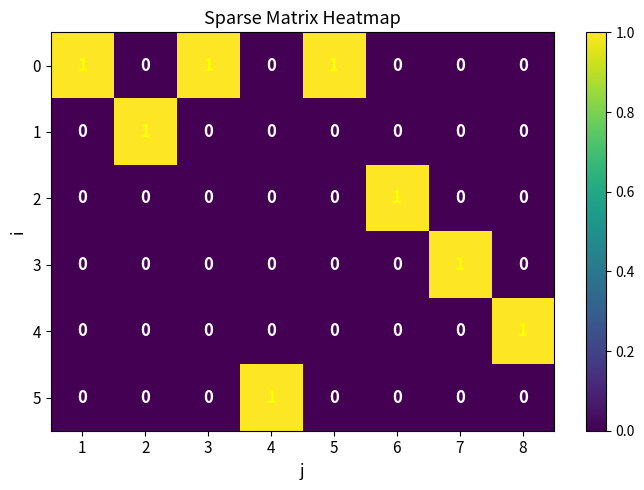

Count the 2 values in the range 0 to 1.

8